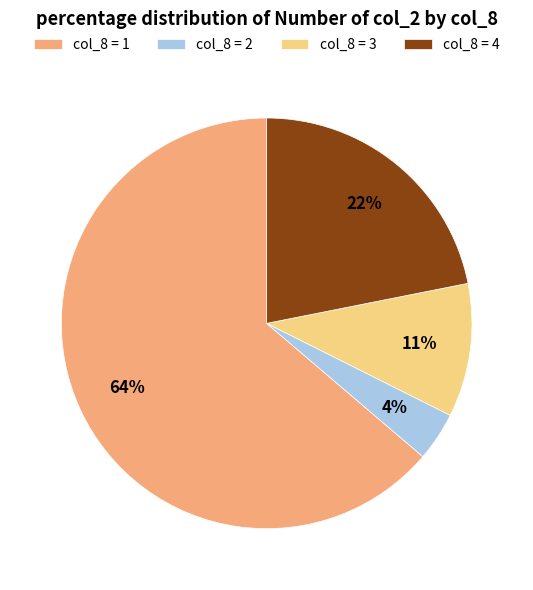

Rank the categories by value from lowest to highest.

col_8 = 2, col_8 = 3, col_8 = 4, col_8 = 1